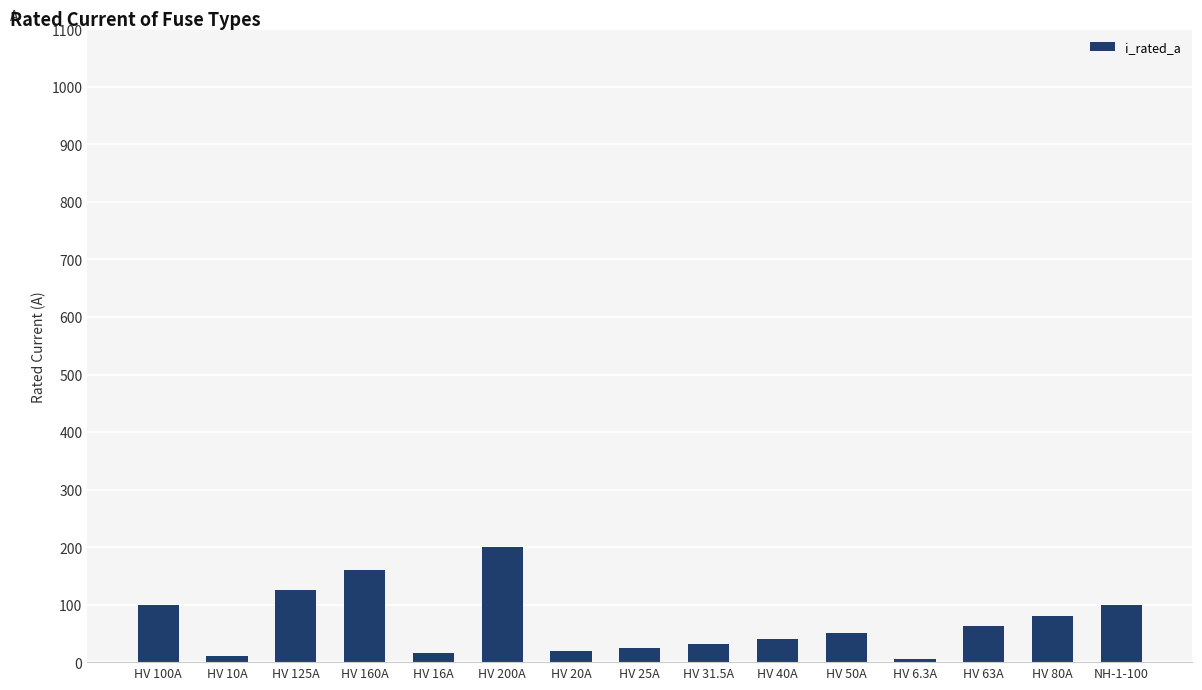

What is the difference between the maximum and minimum values?

193.7